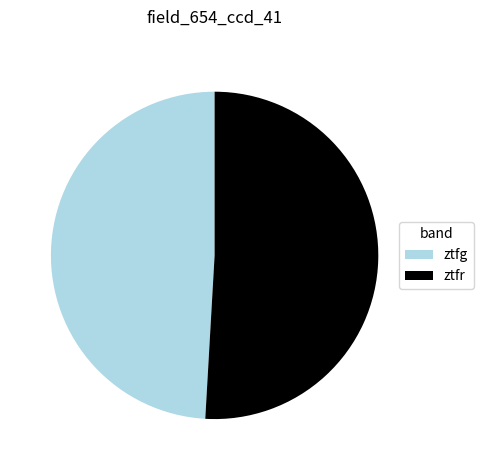

What is the largest slice in the pie chart?

ztfr